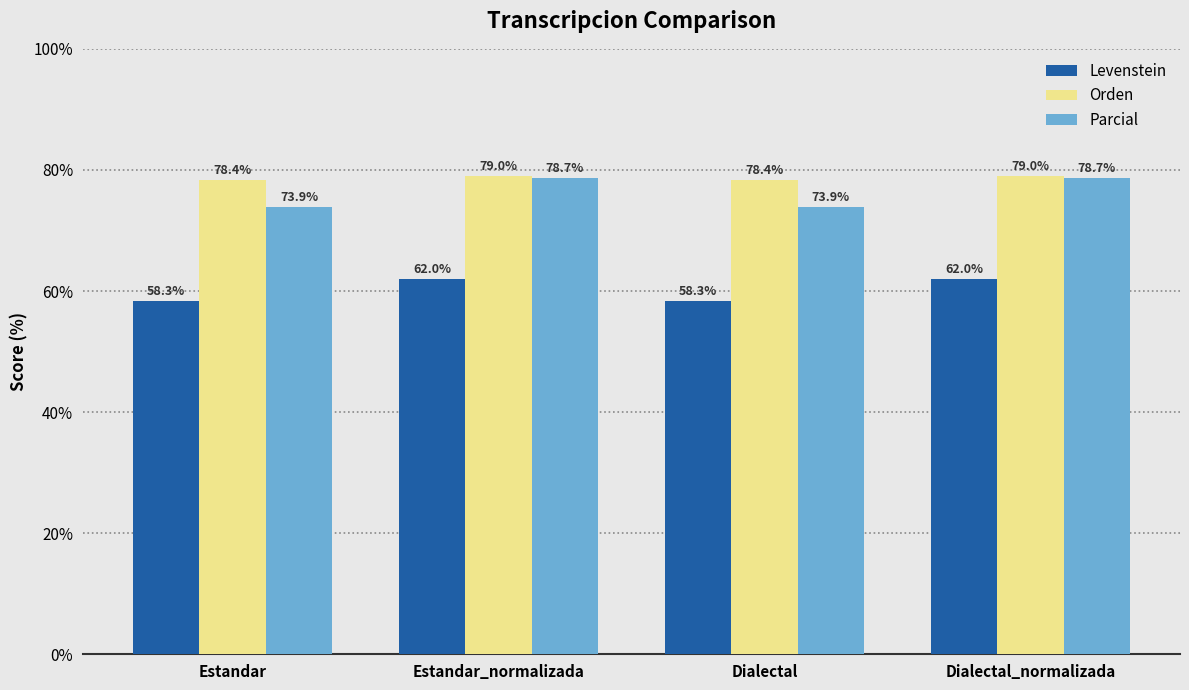

How many series are shown in this chart?

3